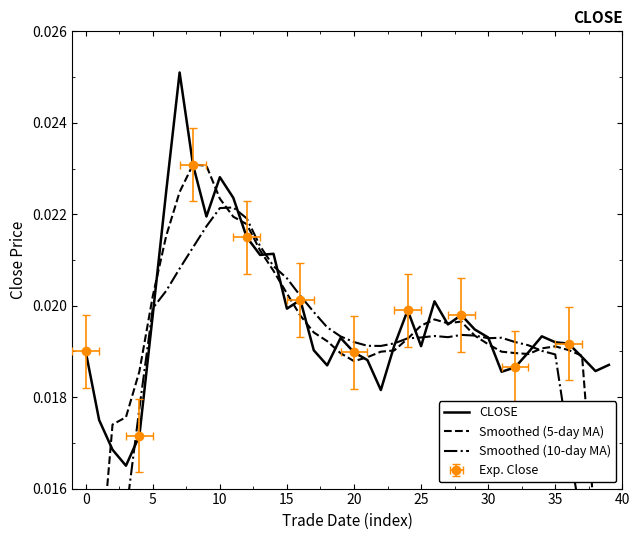

Between which two adjacent categories do CLOSE and Smoothed (10-day MA) first intersect?

10 and 15